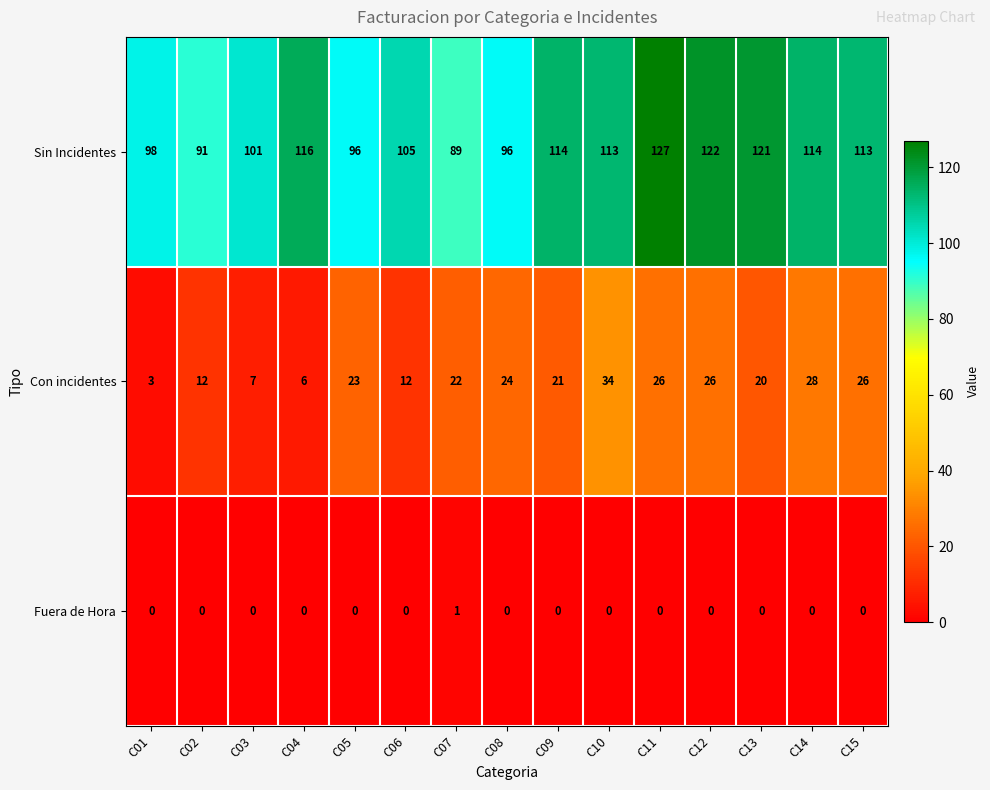

Which series has the widest spread of values?

Sin Incidentes